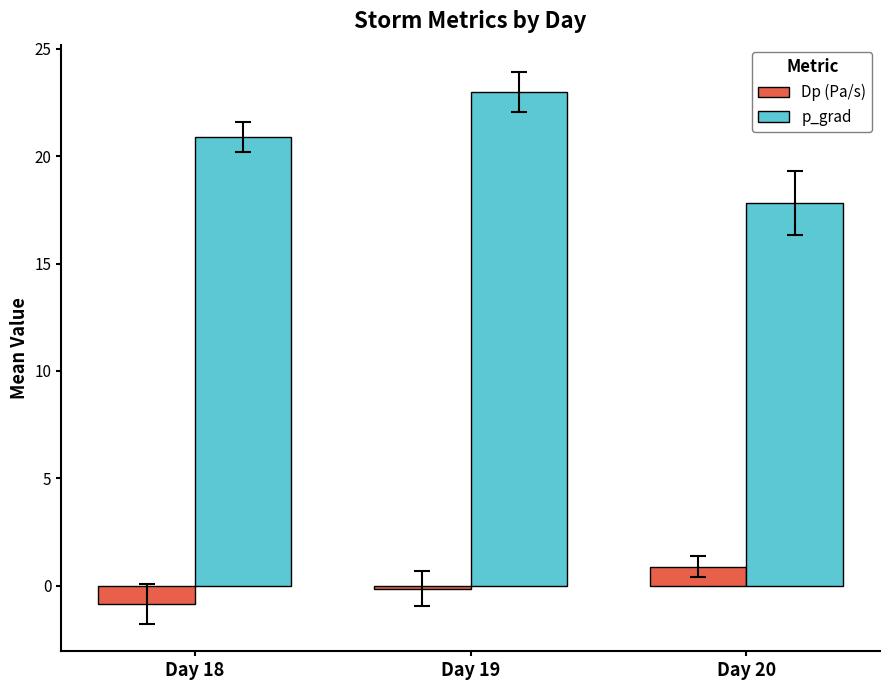

Rank the series at Day 19 from lowest to highest value.

Dp (Pa/s), p_grad